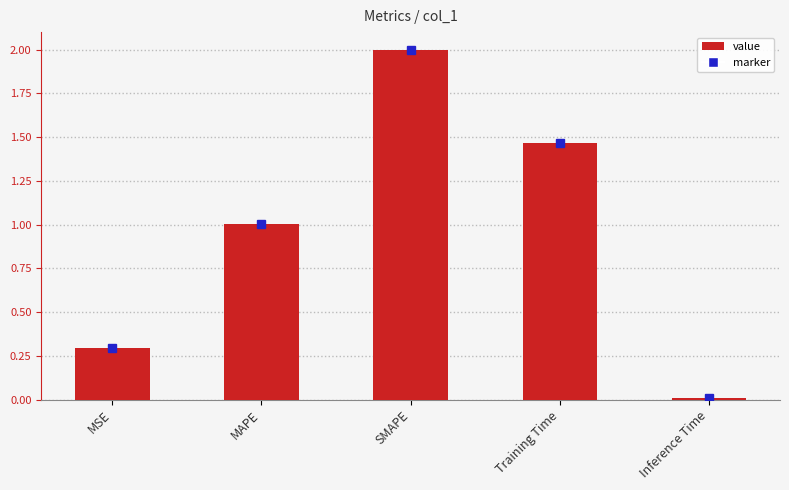

At which label does the data first exceed 1?

MAPE